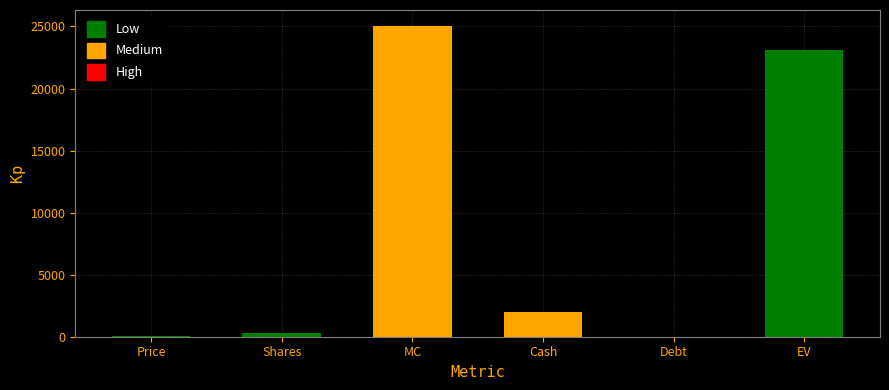

The value at Shares is 321.5. True or false?

True